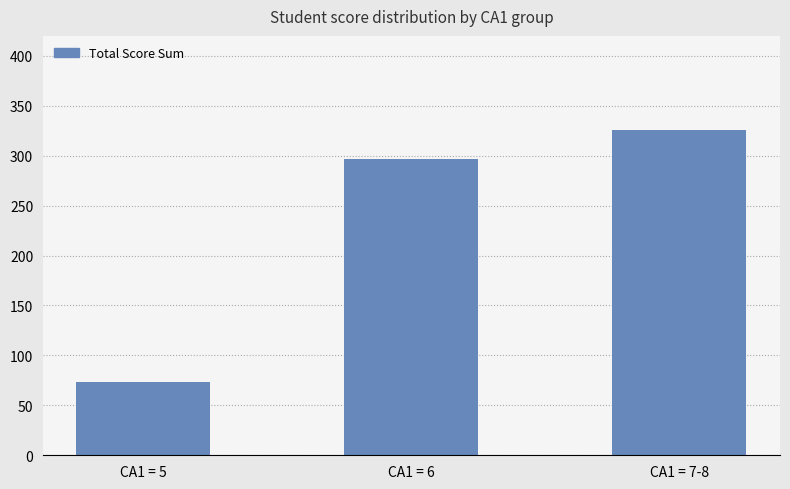

Rank the categories by value from highest to lowest.

CA1 = 7-8, CA1 = 6, CA1 = 5